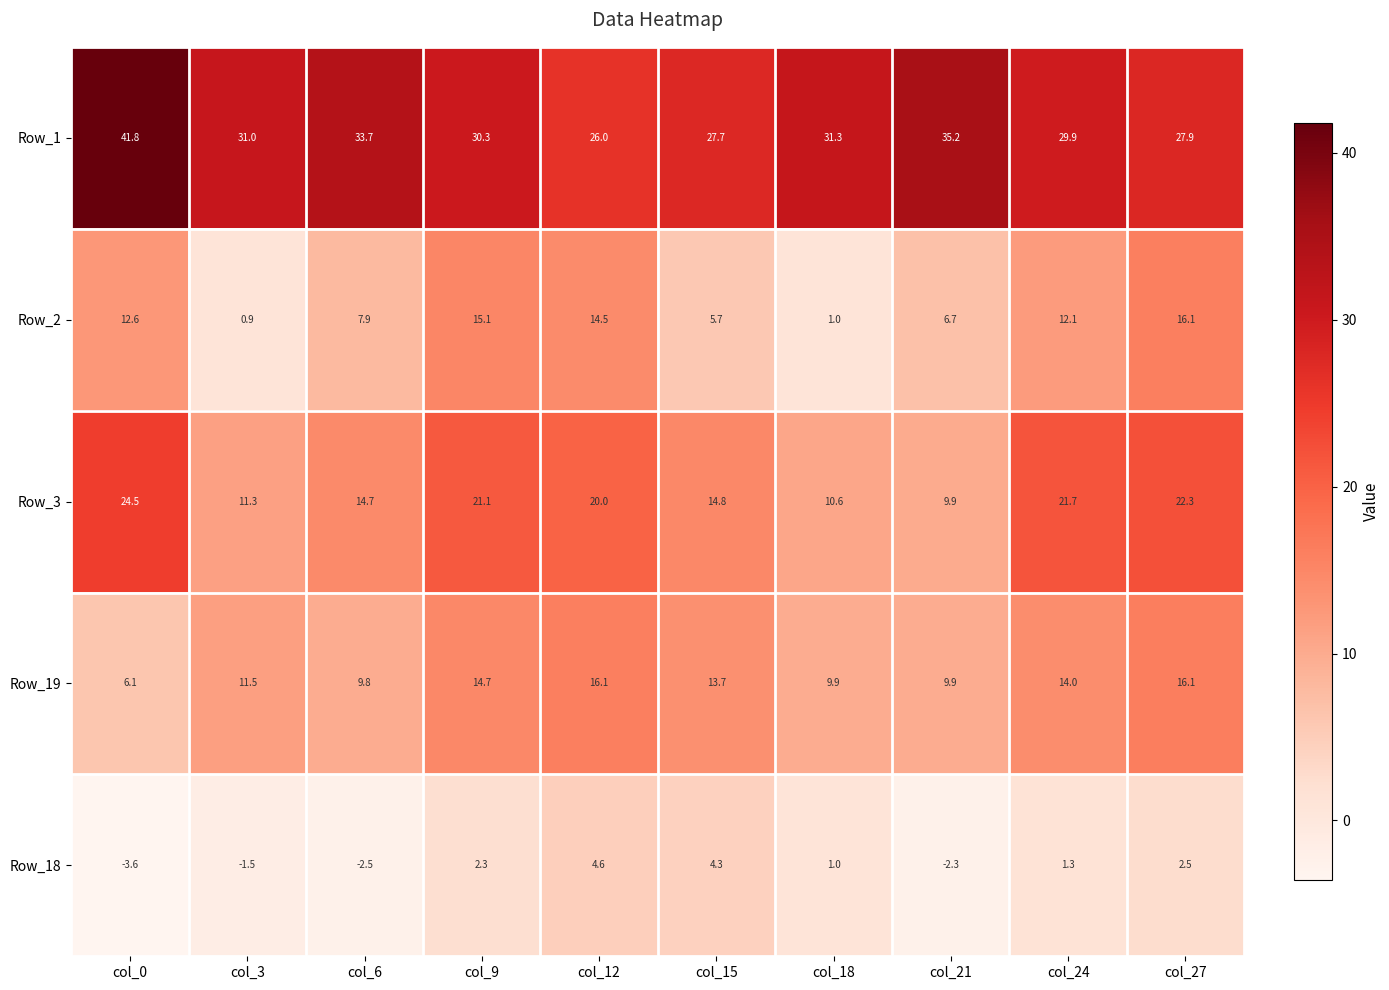

At col_24, list the series in order from largest to smallest.

Row_1, Row_3, Row_19, Row_2, Row_18